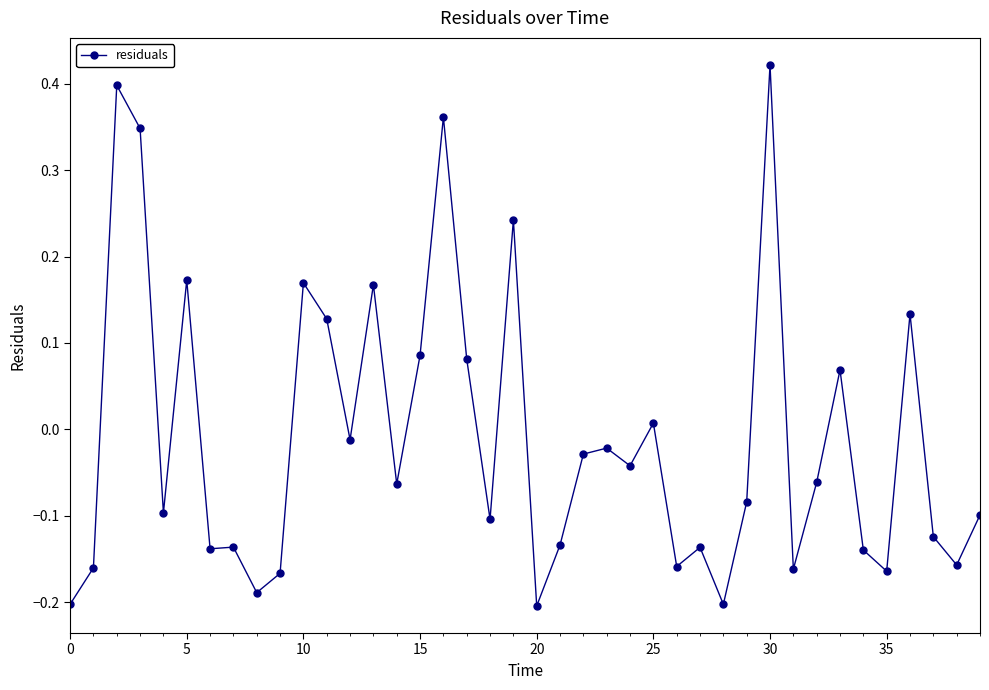

Does the chart have visible grid lines?

No